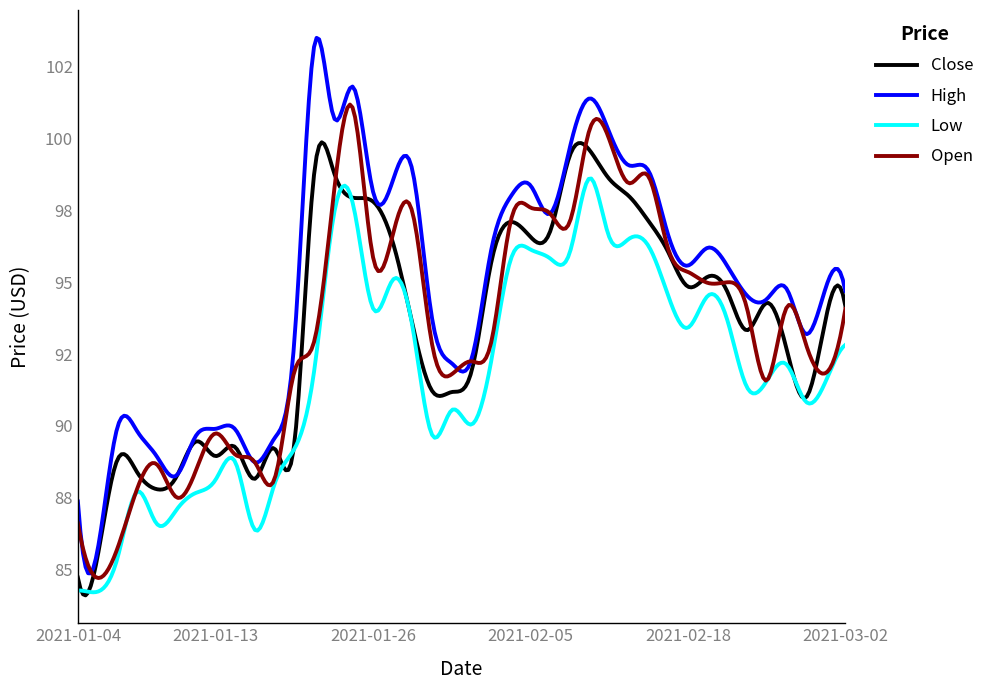

Does the chart display data point markers on the line(s)?

No